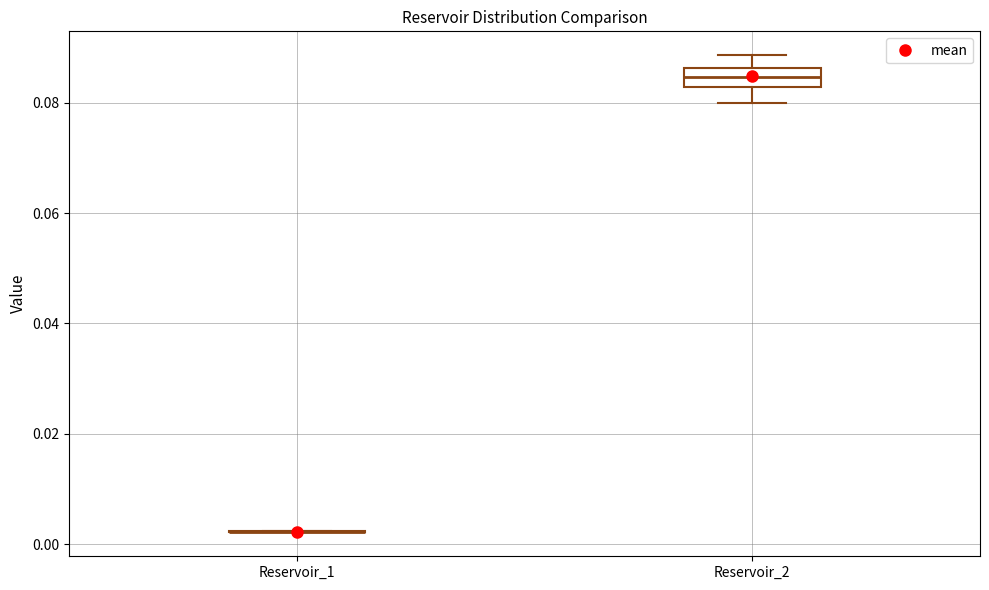

Which box is the tallest, from its lower edge to its upper edge?

Reservoir_2